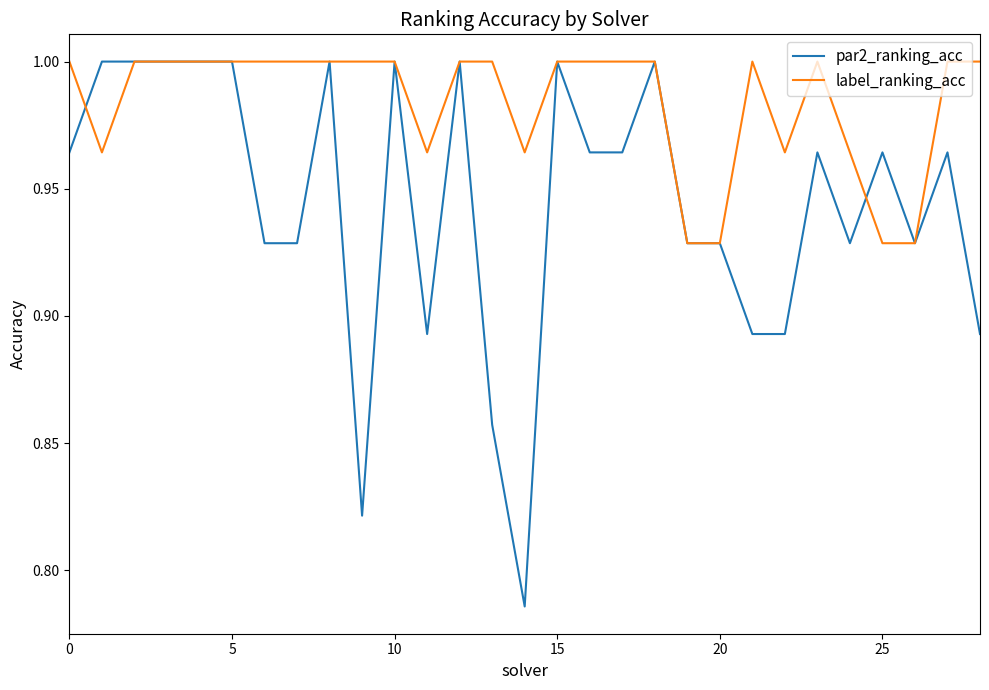

Which series has the largest total across all categories?

label_ranking_acc